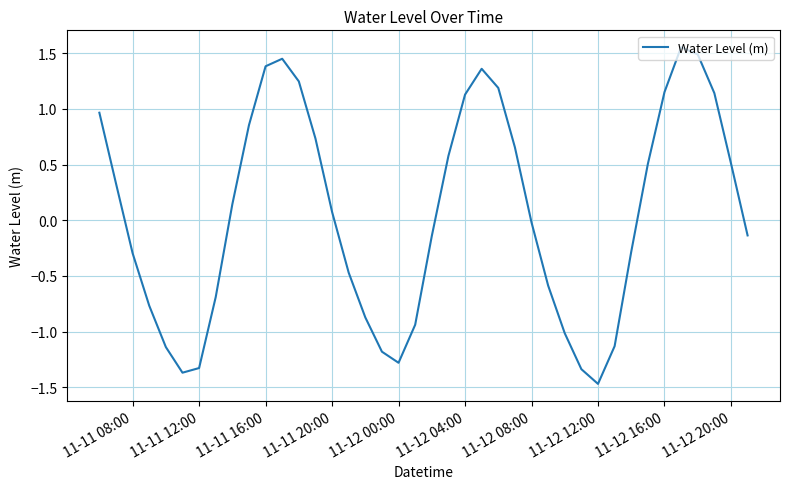

What is the smallest value displayed?

-1.5